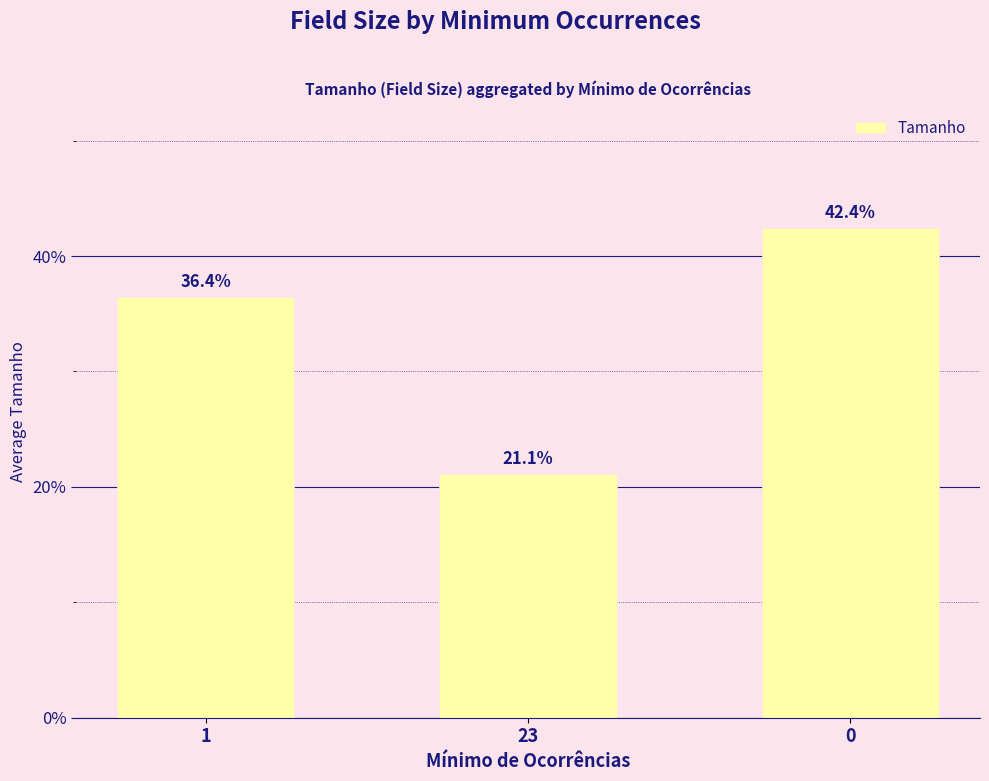

What is the value of the 1st bar from the left?

36.4